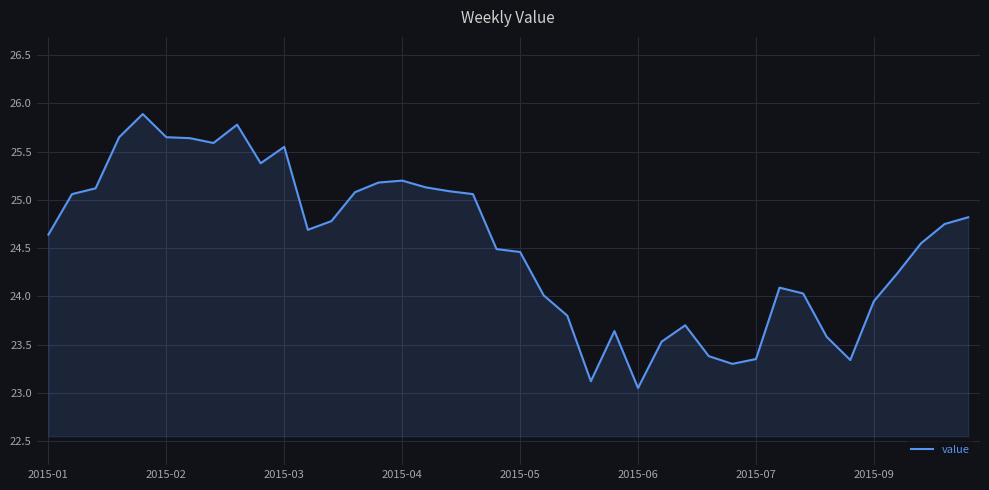

What is the maximum value shown in the chart?

25.9